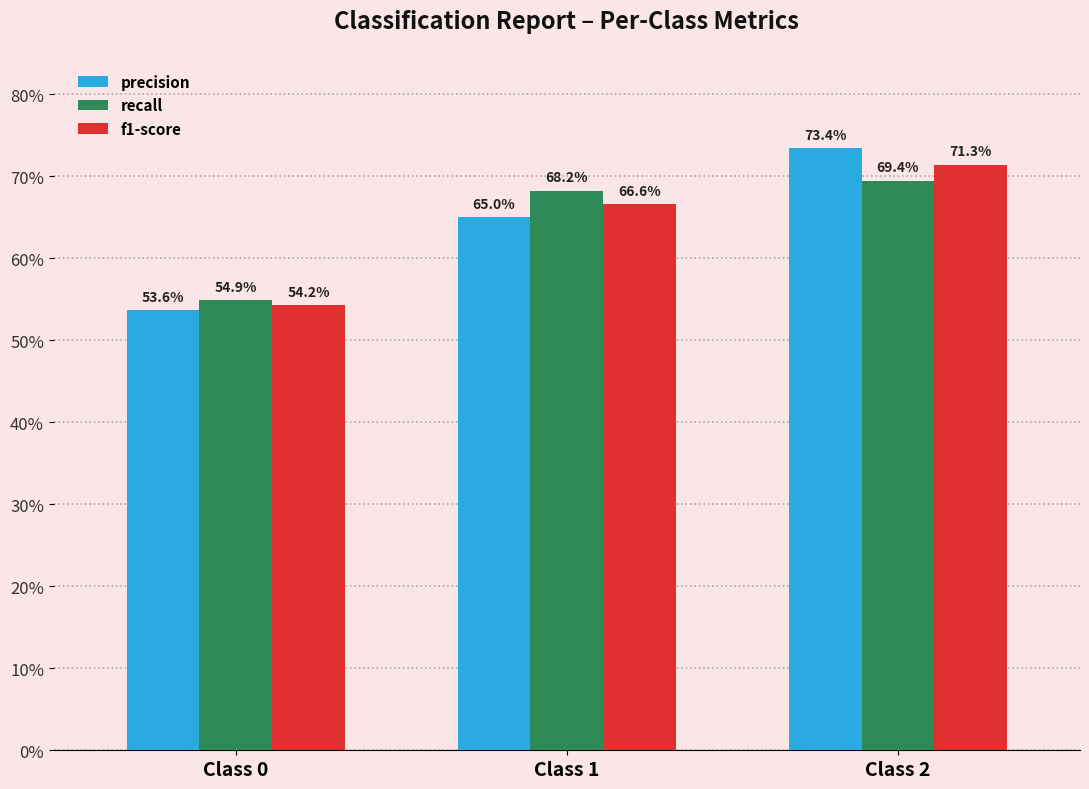

List the labels in order of recall value, smallest first.

Class 0, Class 1, Class 2